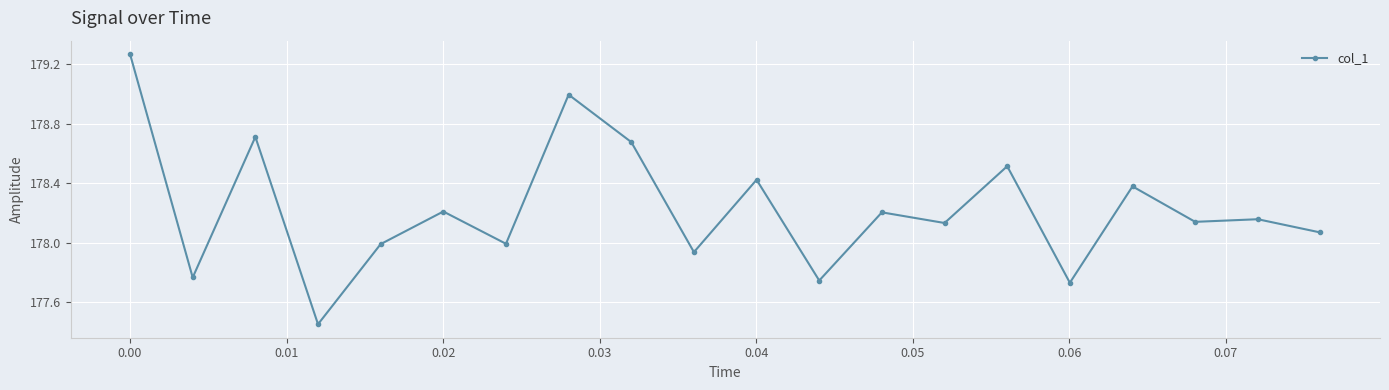

True or false: there are more than 0 points higher than both neighbors.

True